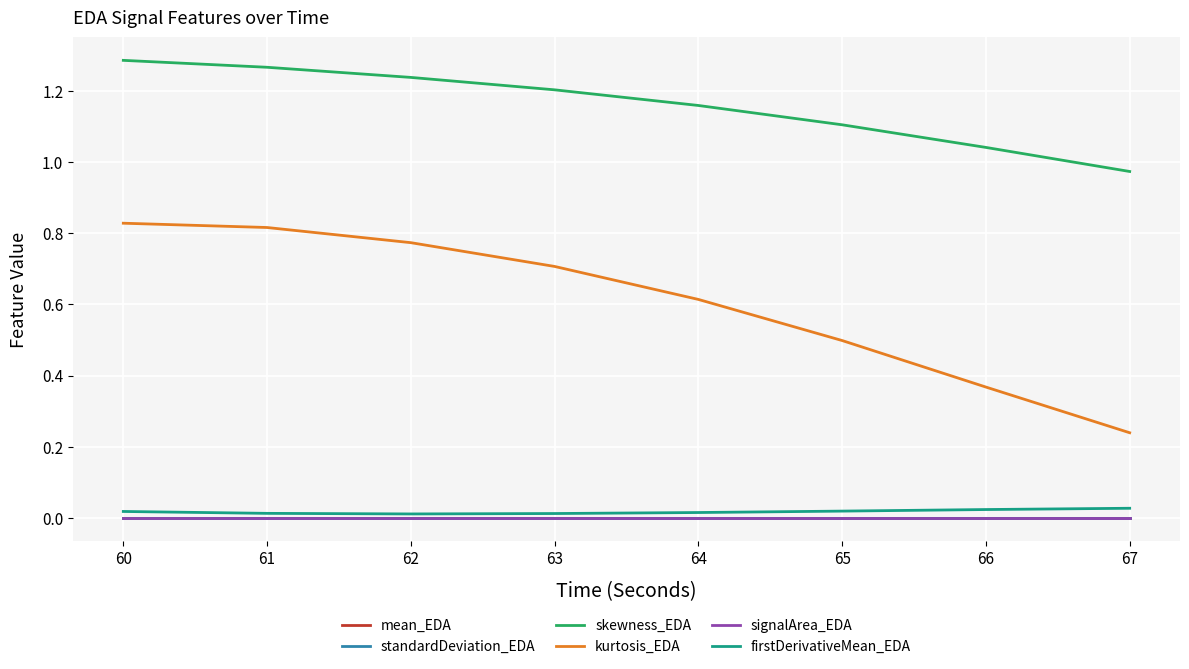

Between 60 and 65, which is larger?

65